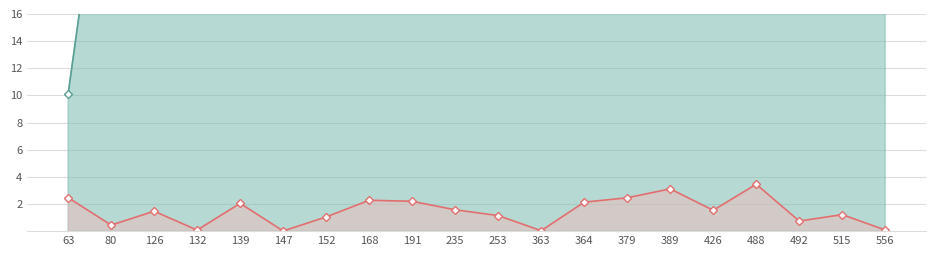

How many lines are shown in the chart?

2